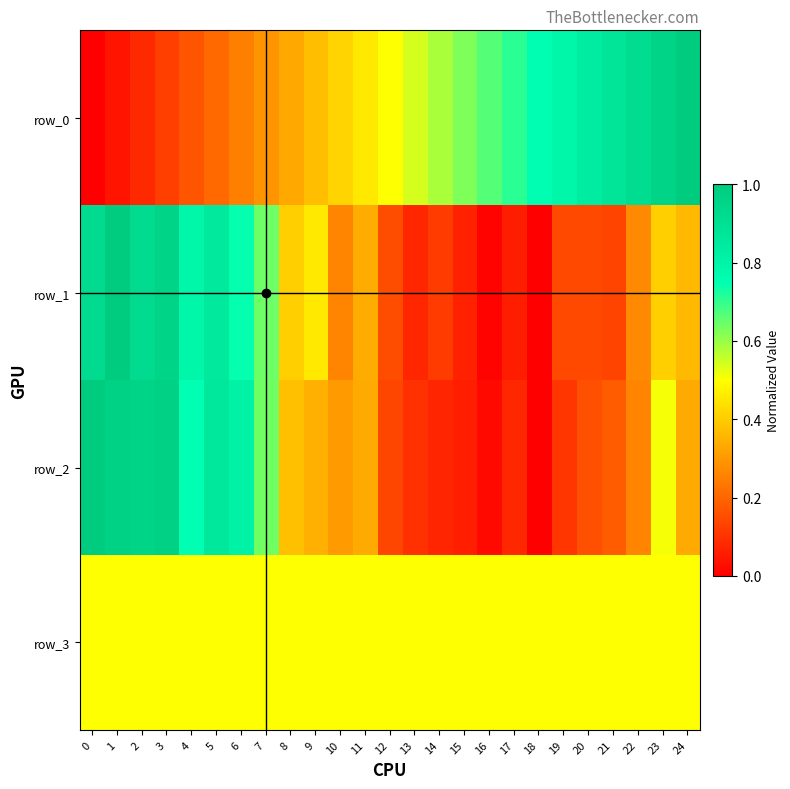

At which category is the sum across all series the highest?

3